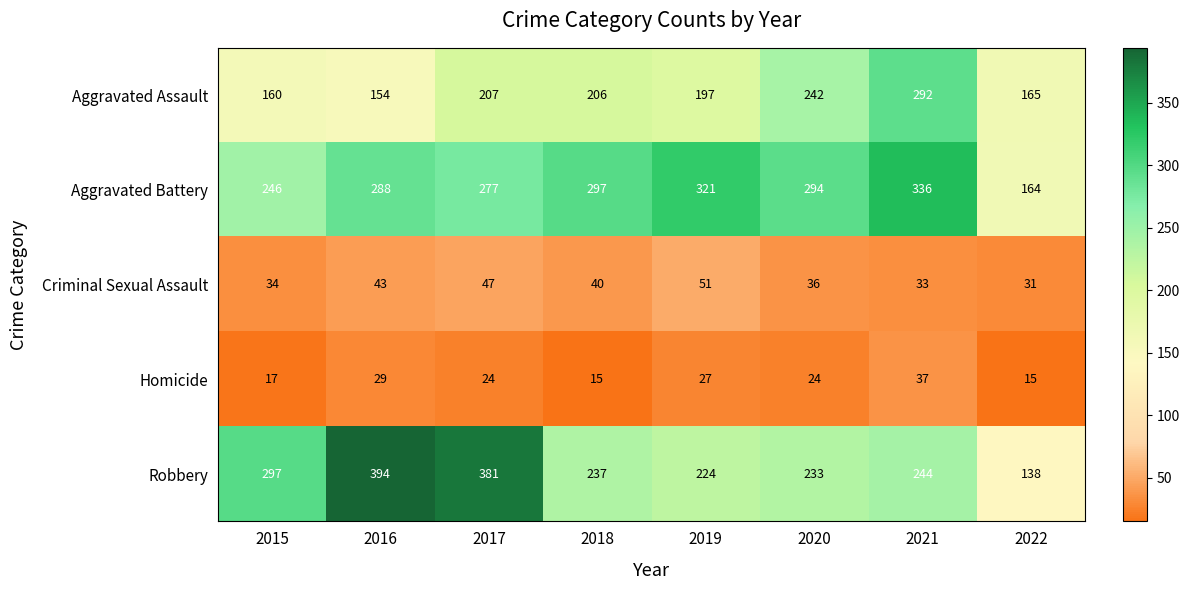

Which category has the lowest value in the Criminal Sexual Assault series?

2022